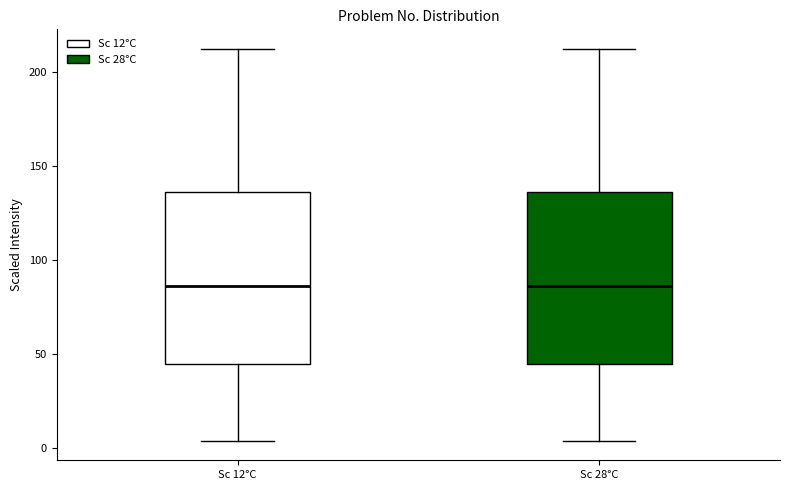

Reading left to right, transcribe this box plot: for each box, give where its median line is, the range the box spans, and where its two whiskers end, as read against the y-axis. The values are not printed on the chart, so give them approximately, as read against the axis.

Sc 12°C: median 85, box 45 to 135, whiskers 5 to 210
Sc 28°C: median 85, box 45 to 135, whiskers 5 to 210